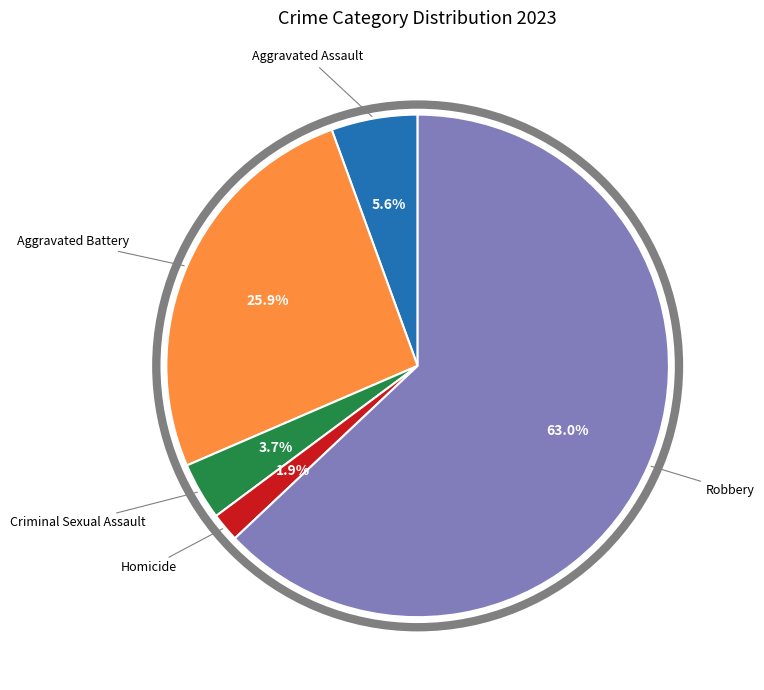

Is there any slice that represents more than half of the pie?

Yes